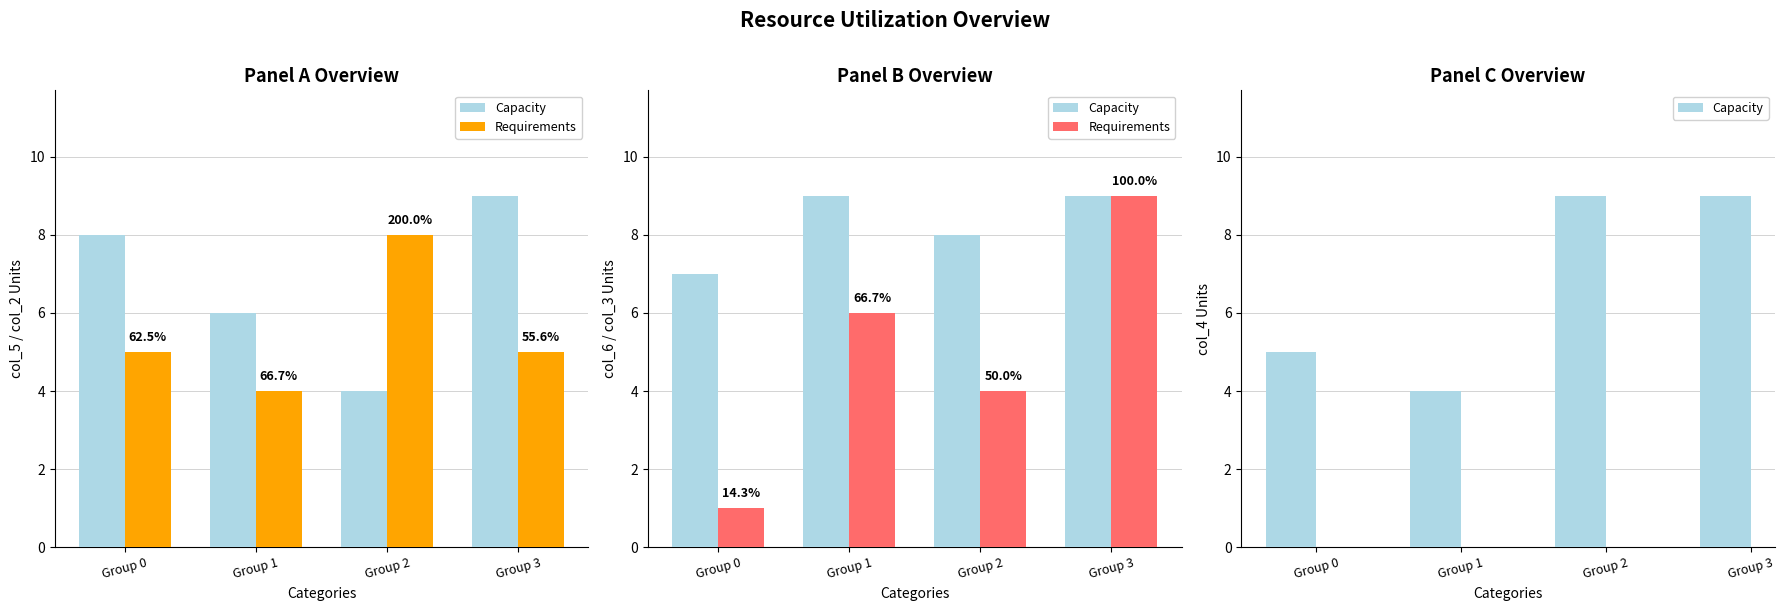

Are the bars horizontal?

No